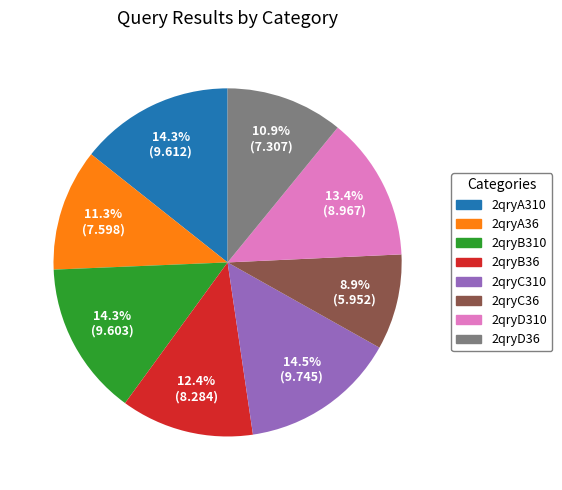

Is it true that 2qryA310 is 1% of the pie?

False